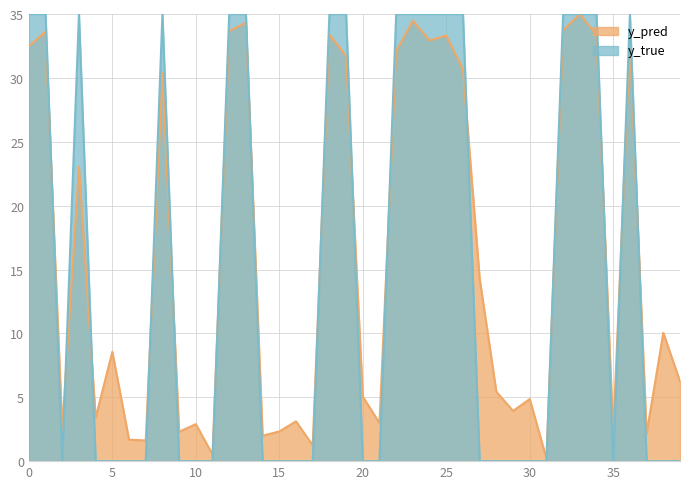

The value of y_pred at 36 is 59.6. True or false?

False